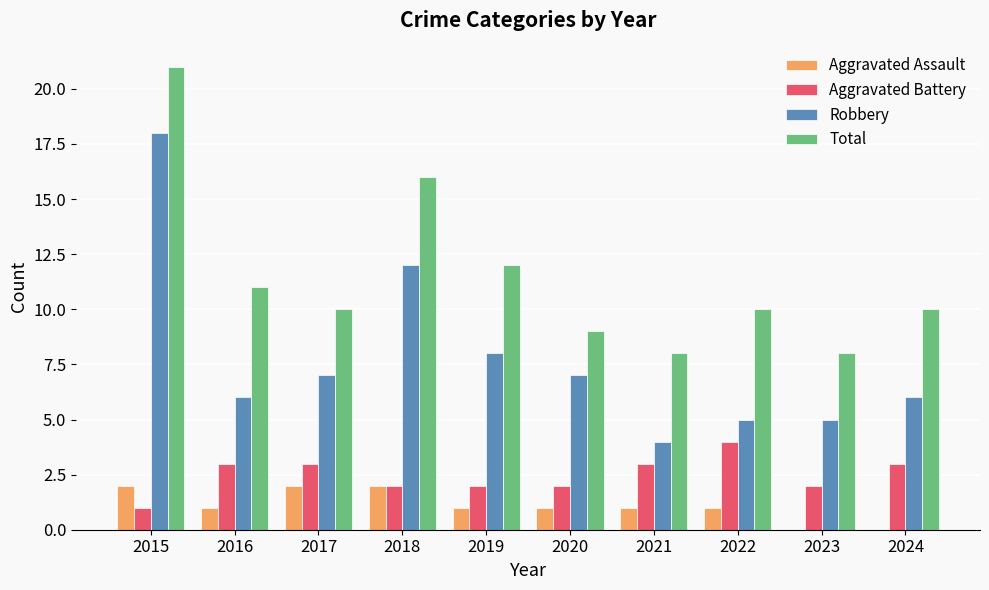

Count the number of data series in this chart.

4